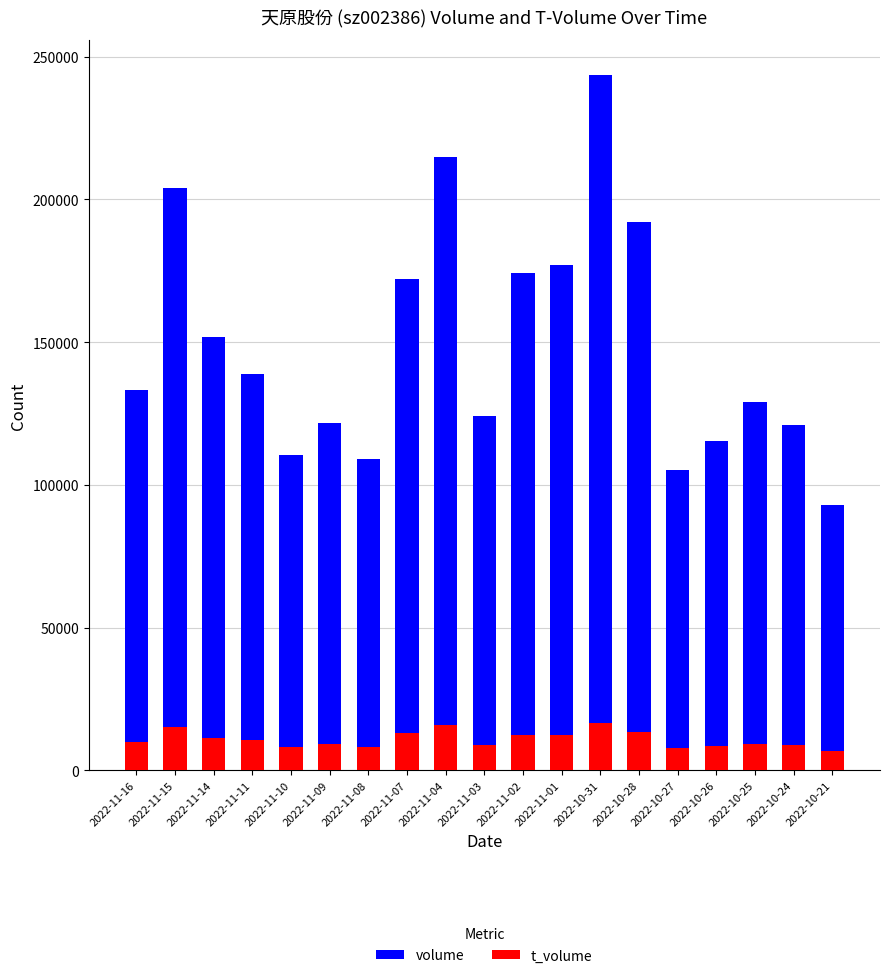

Which series has the largest range (max minus min)?

volume